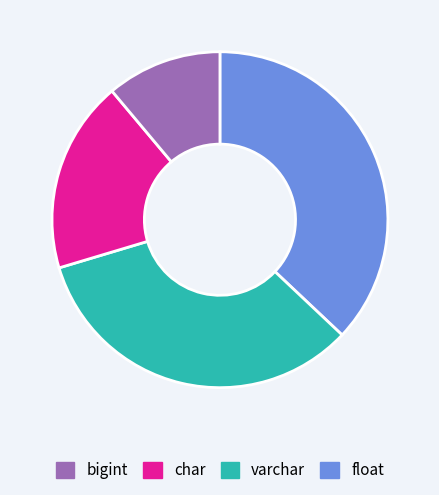

Is there a majority slice in this chart?

No